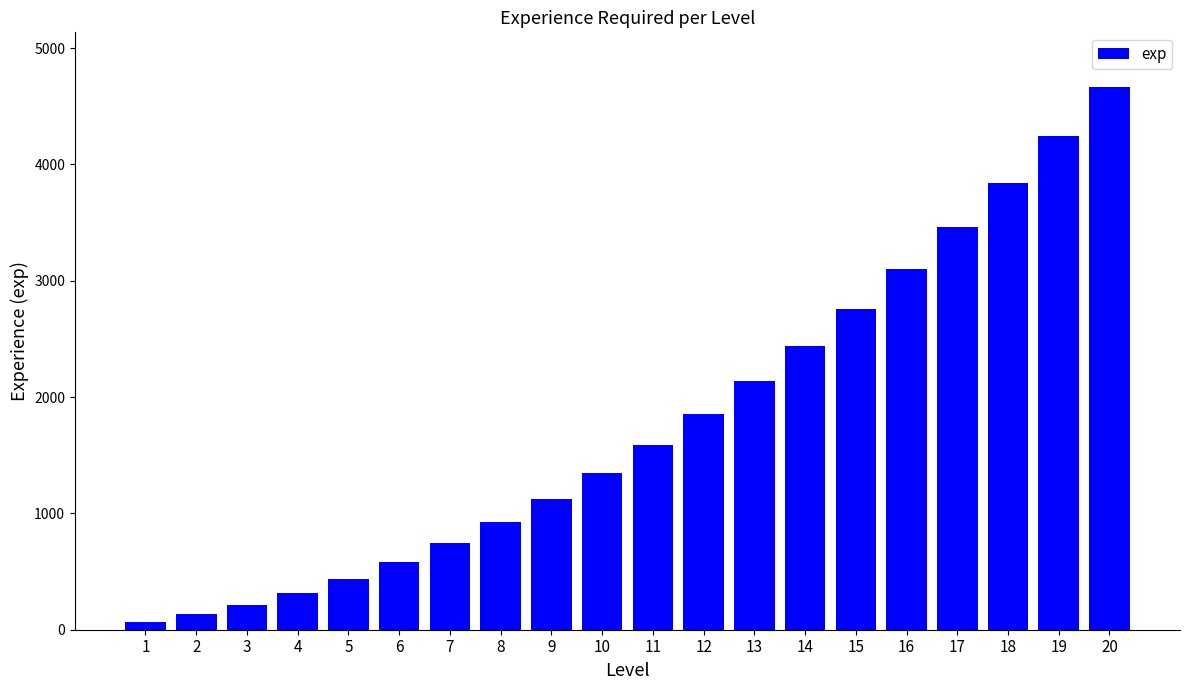

What is the ratio of the value at 15 to the value at 9?

2.4